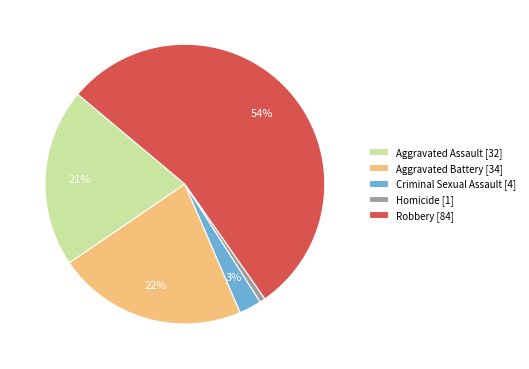

What is the largest slice in the pie chart?

Robbery